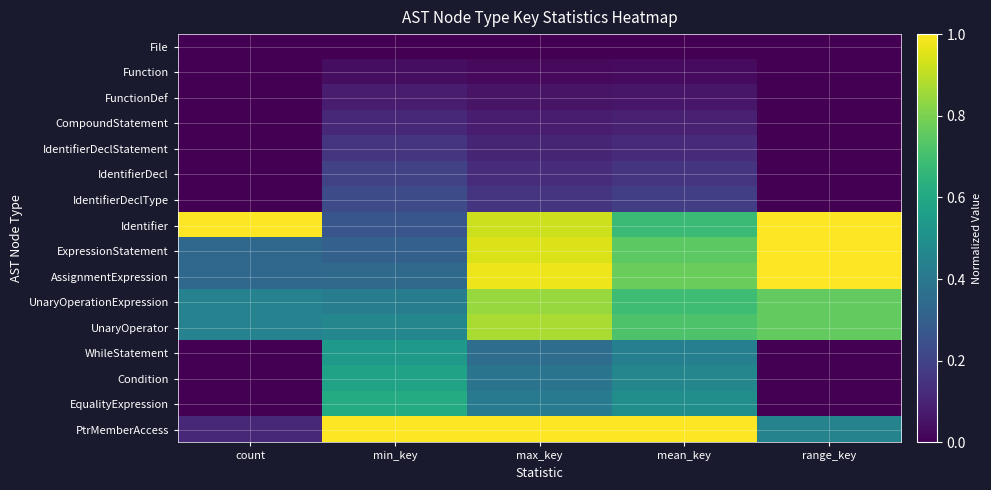

How many series are shown in this chart?

16